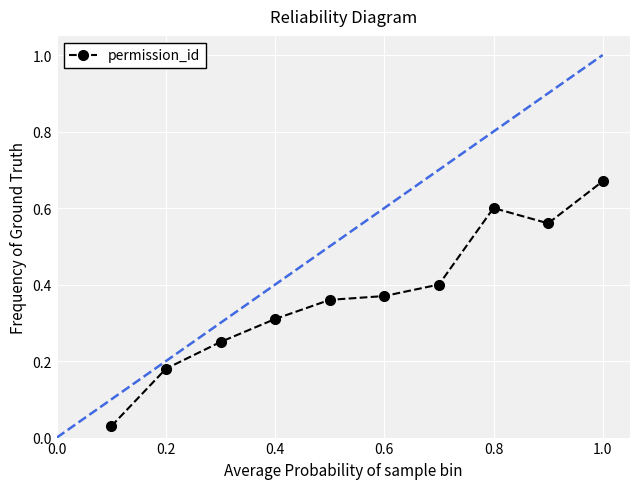

How many lines are shown in the chart?

1